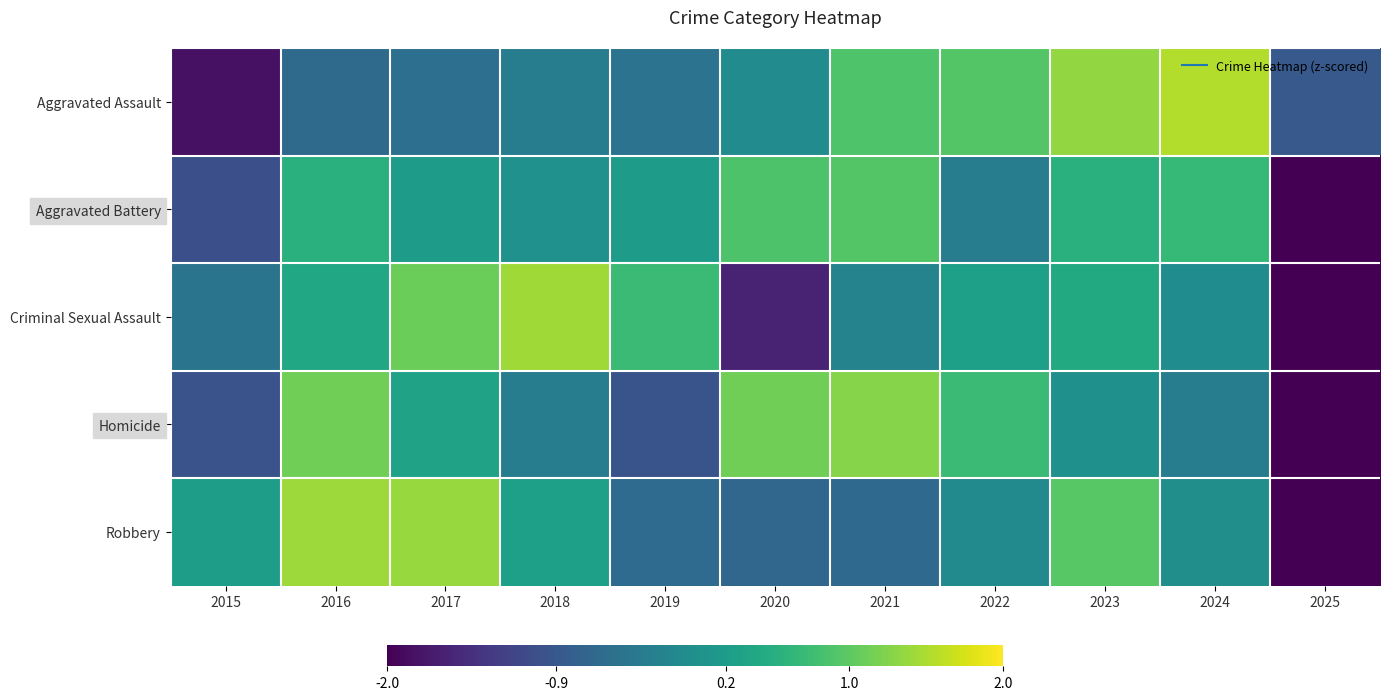

Reading left to right, extract all data points from this chart.

Aggravated Assault: 2015=-1.8	2016=-0.6	2017=-0.5	2018=-0.3	2019=-0.5	2020=-0.1	2021=0.9	2022=0.9	2023=1.4	2024=1.5	2025=-0.9
Aggravated Battery: 2015=-1.0	2016=0.5	2017=0.2	2018=0.0	2019=0.2	2020=0.9	2021=0.9	2022=-0.3	2023=0.5	2024=0.7	2025=-2.7
Criminal Sexual Assault: 2015=-0.5	2016=0.4	2017=1.1	2018=1.4	2019=0.7	2020=-1.6	2021=-0.2	2022=0.3	2023=0.4	2024=-0.1	2025=-2.0
Homicide: 2015=-1.0	2016=1.1	2017=0.3	2018=-0.3	2019=-1.0	2020=1.1	2021=1.3	2022=0.7	2023=0.0	2024=-0.3	2025=-2.0
Robbery: 2015=0.2	2016=1.4	2017=1.4	2018=0.3	2019=-0.6	2020=-0.7	2021=-0.6	2022=-0.1	2023=1.0	2024=-0.0	2025=-2.2